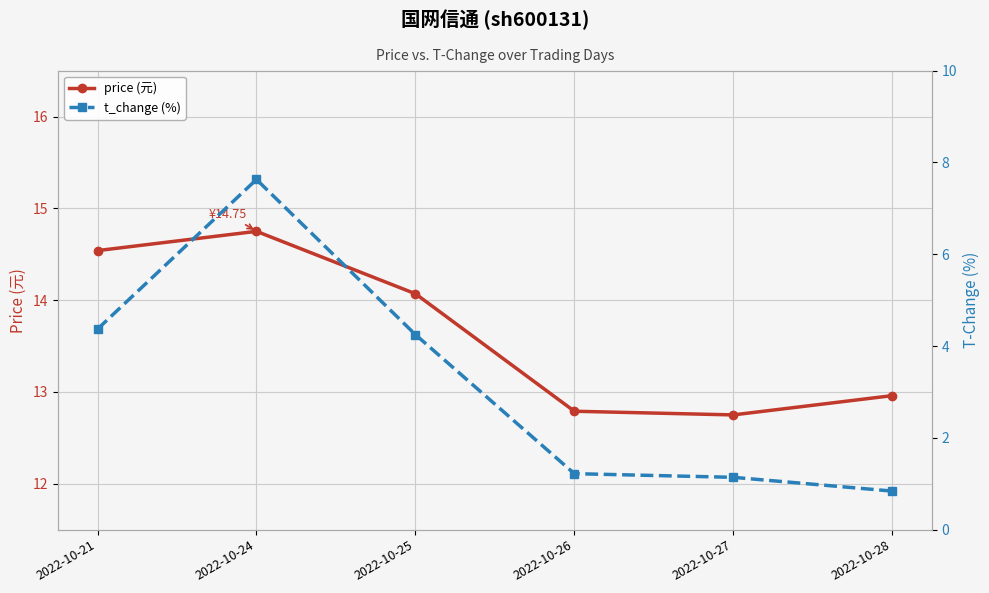

What is the maximum value shown in the chart?

14.8